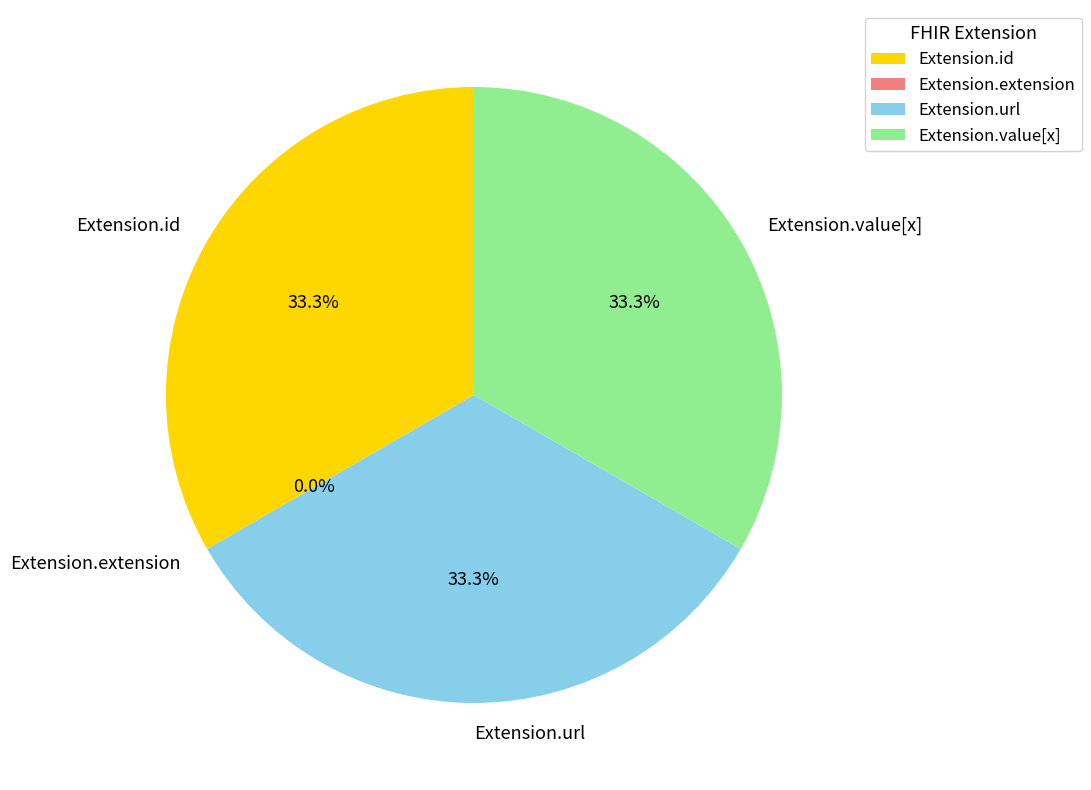

True or false: Extension.url accounts for 33% of the total.

True